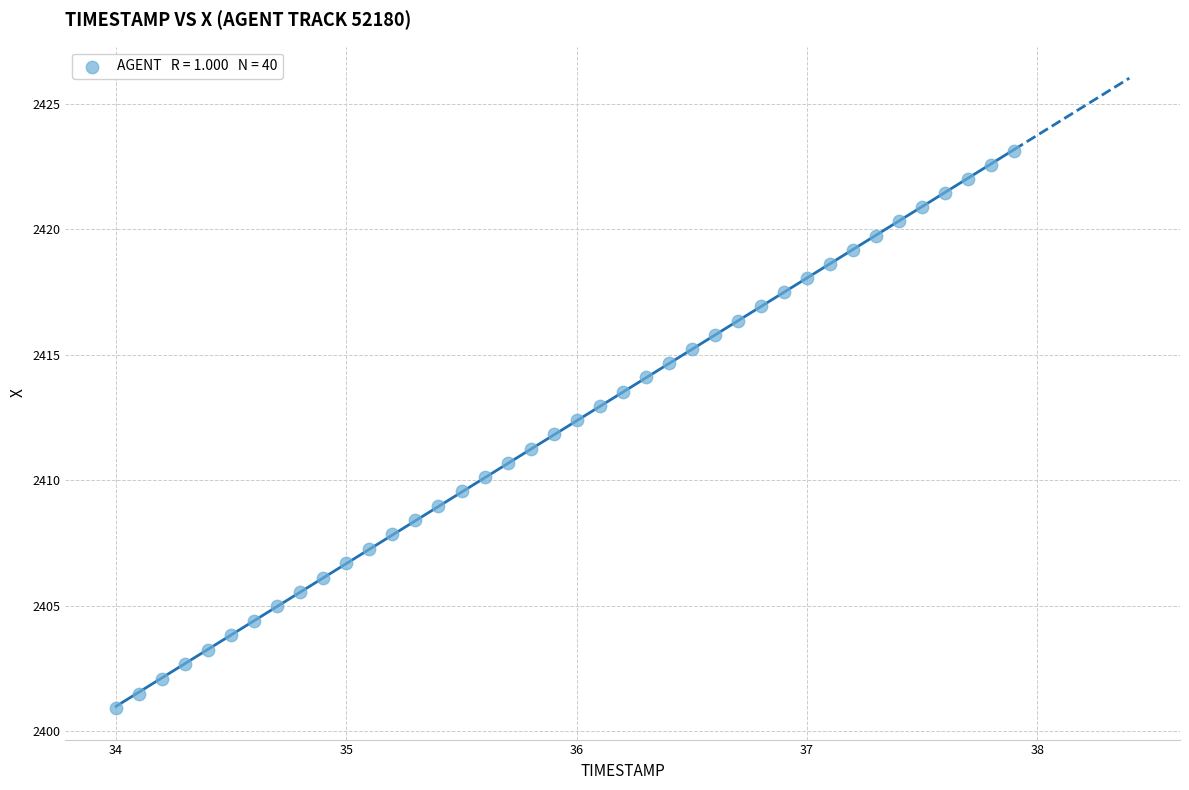

What is the range of Y values (max minus min)?

22.2